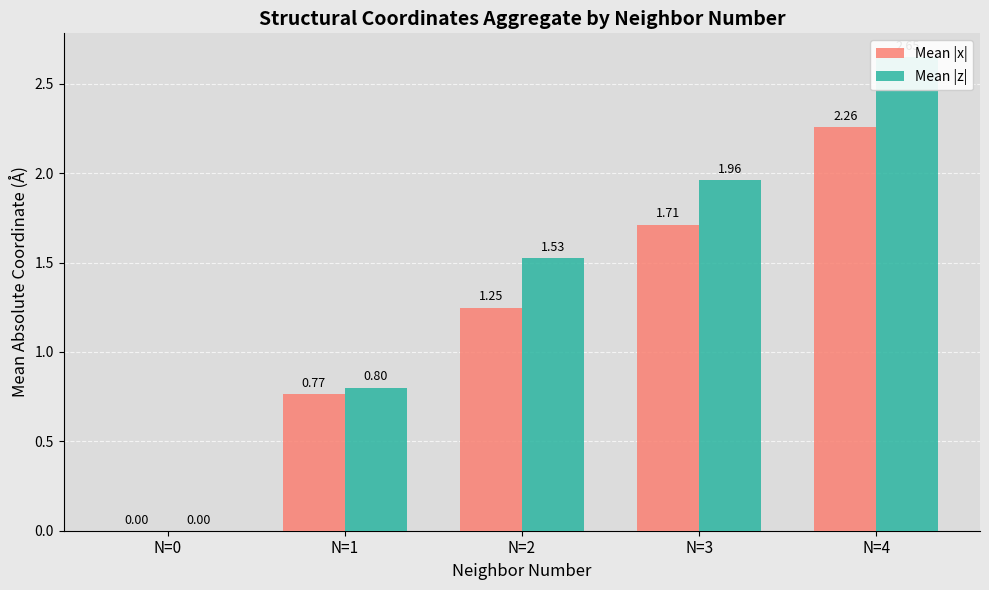

Are the bars horizontal?

No